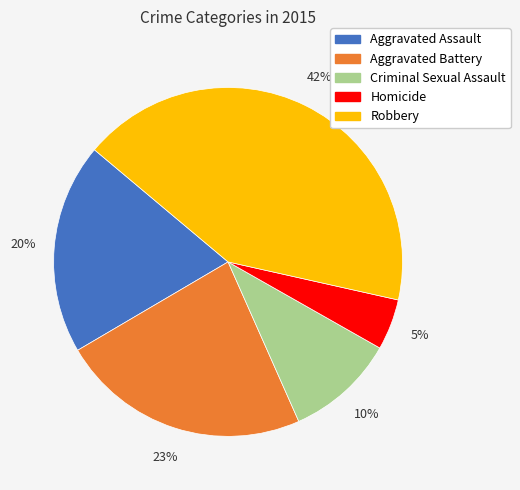

To the nearest percent, what is the average slice percentage?

20%